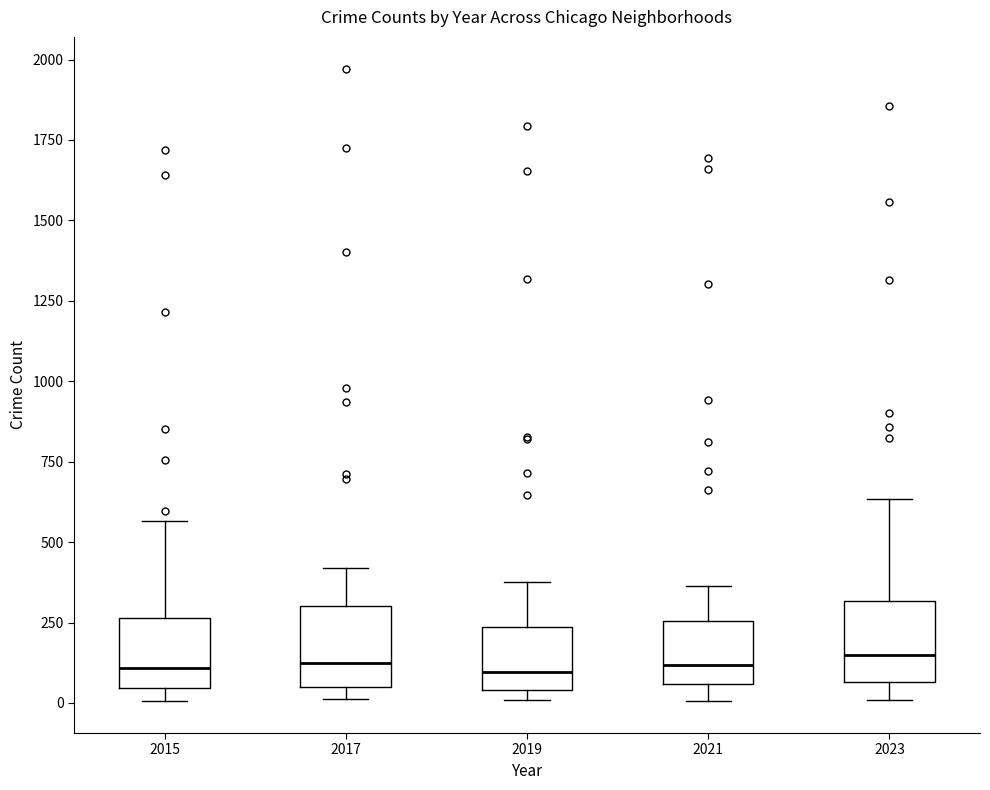

Where does the upper whisker of the box at x = 2023 end on the y-axis? The values are not printed on the chart, so give them approximately, as read against the axis.

650